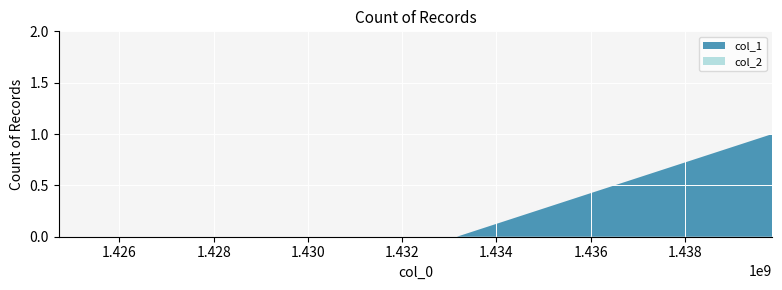

Reading right to left, extract all data points from this chart.

col_1: 1439852469=1	1433159862=0	1424709102=0
col_2: 1439852469=0	1433159862=0	1424709102=0